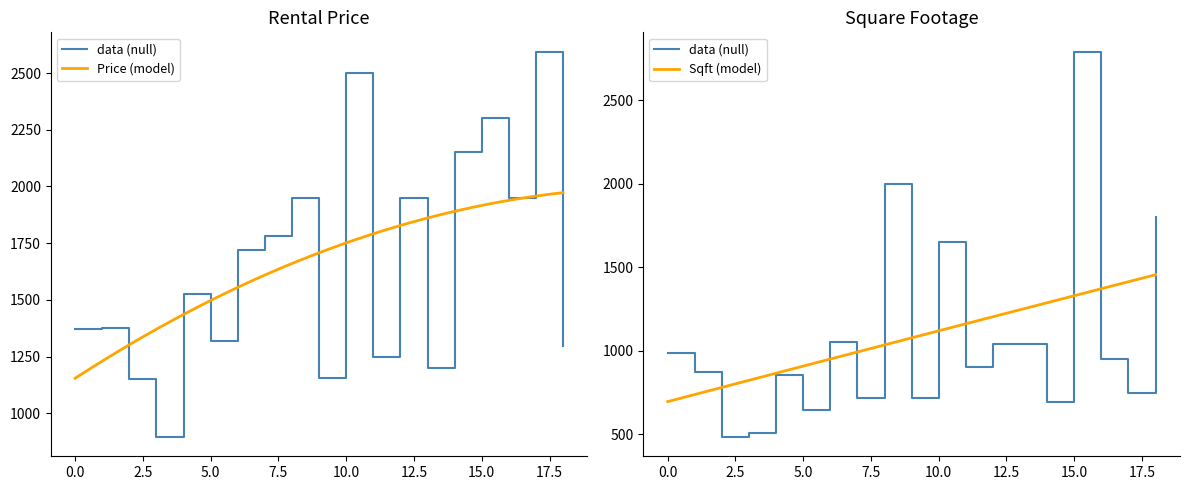

How many values in the Avg Price series are below 1525?

9